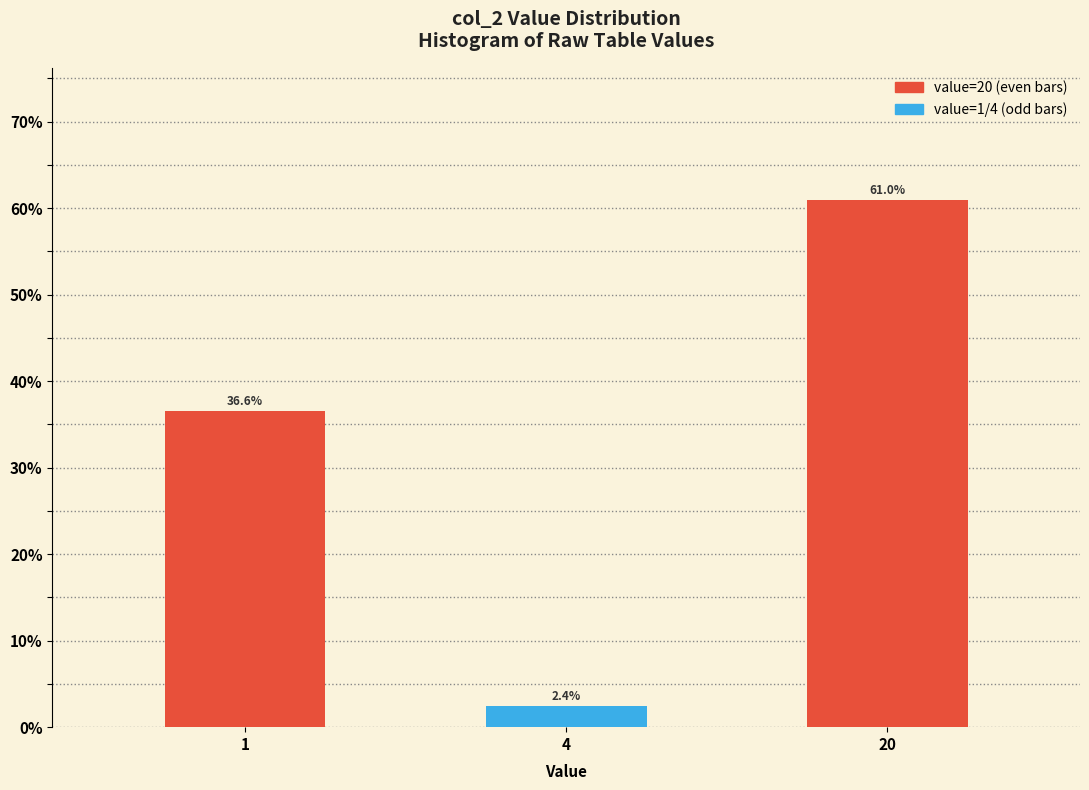

Reading left to right, list all the values displayed in this chart.

36.6	2.4	61.0